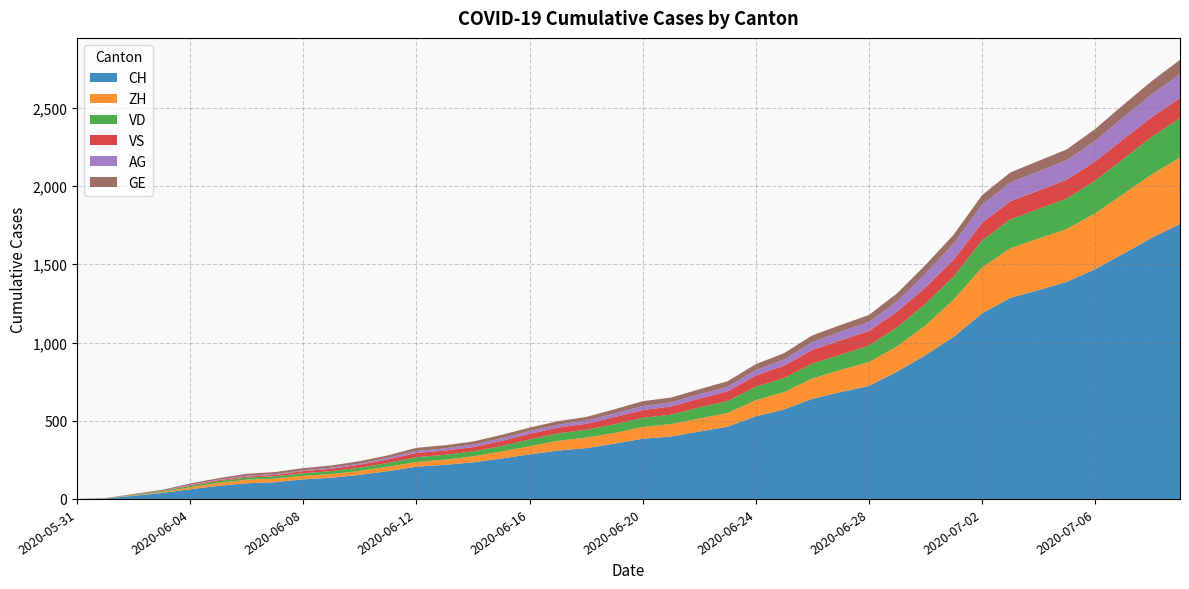

Reading right to left, extract all data points from this chart.

CH: 2020-07-09=1758	2020-07-08=1669	2020-07-07=1568	2020-07-06=1469	2020-07-05=1388	2020-07-04=1335	2020-07-03=1285	2020-07-02=1186	2020-07-01=1037	2020-06-30=919	2020-06-29=814	2020-06-28=722	2020-06-27=683	2020-06-26=640	2020-06-25=572	2020-06-24=528	2020-06-23=462	2020-06-22=431	2020-06-21=399	2020-06-20=385	2020-06-19=353	2020-06-18=325	2020-06-17=309	2020-06-16=285	2020-06-15=258	2020-06-14=234	2020-06-13=218	2020-06-12=206	2020-06-11=178	2020-06-10=154	2020-06-09=136	2020-06-08=125	2020-06-07=107	2020-06-06=100	2020-06-05=84	2020-06-04=62	2020-06-03=38	2020-06-02=20	2020-06-01=3	2020-05-31=0
ZH: 2020-07-09=424	2020-07-08=405	2020-07-07=382	2020-07-06=357	2020-07-05=338	2020-07-04=330	2020-07-03=317	2020-07-02=294	2020-07-01=238	2020-06-30=190	2020-06-29=162	2020-06-28=153	2020-06-27=142	2020-06-26=130	2020-06-25=111	2020-06-24=103	2020-06-23=87	2020-06-22=83	2020-06-21=80	2020-06-20=75	2020-06-19=68	2020-06-18=67	2020-06-17=62	2020-06-16=52	2020-06-15=45	2020-06-14=38	2020-06-13=33	2020-06-12=30	2020-06-11=28	2020-06-10=26	2020-06-09=23	2020-06-08=23	2020-06-07=23	2020-06-06=23	2020-06-05=19	2020-06-04=13	2020-06-03=5	2020-06-02=2	2020-06-01=0	2020-05-31=0
VD: 2020-07-09=252	2020-07-08=240	2020-07-07=224	2020-07-06=208	2020-07-05=195	2020-07-04=188	2020-07-03=185	2020-07-02=172	2020-07-01=147	2020-06-30=138	2020-06-29=121	2020-06-28=105	2020-06-27=97	2020-06-26=95	2020-06-25=89	2020-06-24=86	2020-06-23=77	2020-06-22=71	2020-06-21=60	2020-06-20=58	2020-06-19=56	2020-06-18=50	2020-06-17=48	2020-06-16=43	2020-06-15=35	2020-06-14=32	2020-06-13=31	2020-06-12=31	2020-06-11=24	2020-06-10=20	2020-06-09=19	2020-06-08=16	2020-06-07=15	2020-06-06=13	2020-06-05=11	2020-06-04=9	2020-06-03=6	2020-06-02=4	2020-06-01=0	2020-05-31=0
VS: 2020-07-09=128	2020-07-08=126	2020-07-07=126	2020-07-06=123	2020-07-05=120	2020-07-04=118	2020-07-03=116	2020-07-02=112	2020-07-01=108	2020-06-30=105	2020-06-29=101	2020-06-28=93	2020-06-27=92	2020-06-26=88	2020-06-25=80	2020-06-24=72	2020-06-23=62	2020-06-22=56	2020-06-21=52	2020-06-20=50	2020-06-19=46	2020-06-18=38	2020-06-17=37	2020-06-16=36	2020-06-15=32	2020-06-14=27	2020-06-13=27	2020-06-12=27	2020-06-11=23	2020-06-10=19	2020-06-09=15	2020-06-08=14	2020-06-07=9	2020-06-06=7	2020-06-05=6	2020-06-04=4	2020-06-03=2	2020-06-02=2	2020-06-01=1	2020-05-31=0
AG: 2020-07-09=153	2020-07-08=147	2020-07-07=140	2020-07-06=132	2020-07-05=125	2020-07-04=123	2020-07-03=120	2020-07-02=116	2020-07-01=103	2020-06-30=88	2020-06-29=65	2020-06-28=59	2020-06-27=55	2020-06-26=50	2020-06-25=40	2020-06-24=35	2020-06-23=28	2020-06-22=28	2020-06-21=26	2020-06-20=26	2020-06-19=23	2020-06-18=21	2020-06-17=18	2020-06-16=18	2020-06-15=17	2020-06-14=16	2020-06-13=14	2020-06-12=13	2020-06-11=10	2020-06-10=7	2020-06-09=7	2020-06-08=5	2020-06-07=5	2020-06-06=5	2020-06-05=3	2020-06-04=3	2020-06-03=1	2020-06-02=0	2020-06-01=0	2020-05-31=0
GE: 2020-07-09=92	2020-07-08=84	2020-07-07=80	2020-07-06=76	2020-07-05=69	2020-07-04=67	2020-07-03=64	2020-07-02=62	2020-07-01=57	2020-06-30=56	2020-06-29=52	2020-06-28=44	2020-06-27=43	2020-06-26=43	2020-06-25=40	2020-06-24=38	2020-06-23=36	2020-06-22=32	2020-06-21=31	2020-06-20=31	2020-06-19=27	2020-06-18=23	2020-06-17=23	2020-06-16=22	2020-06-15=22	2020-06-14=20	2020-06-13=20	2020-06-12=20	2020-06-11=16	2020-06-10=16	2020-06-09=14	2020-06-08=14	2020-06-07=13	2020-06-06=13	2020-06-05=10	2020-06-04=8	2020-06-03=6	2020-06-02=4	2020-06-01=1	2020-05-31=0